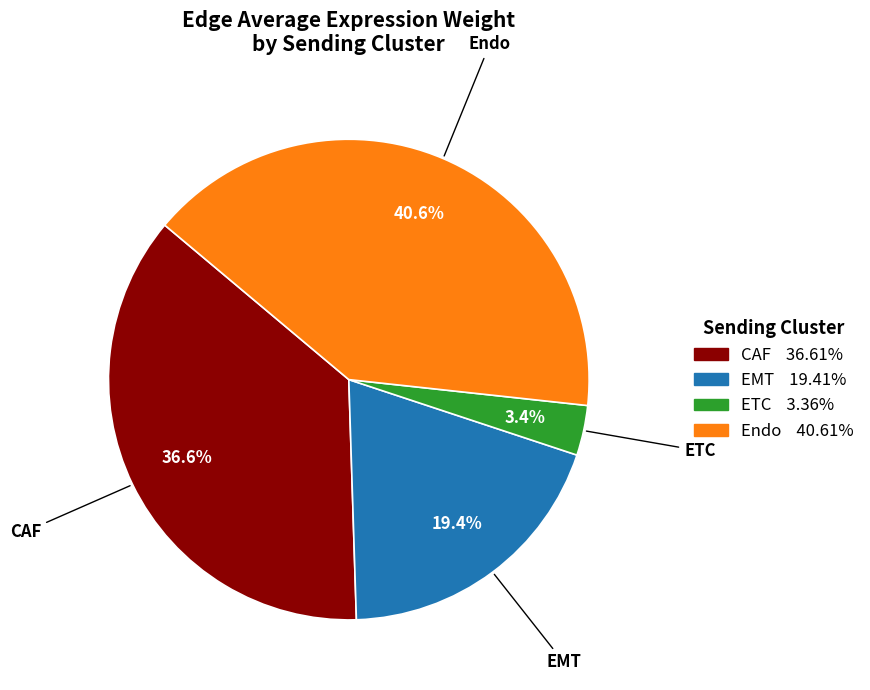

Does CAF account for over 50% of the chart?

No